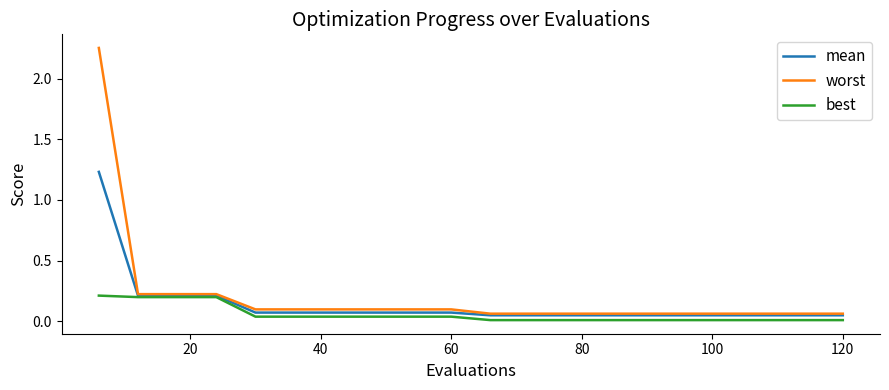

Rank the series by their maximum value, from lowest to highest.

best, mean, worst